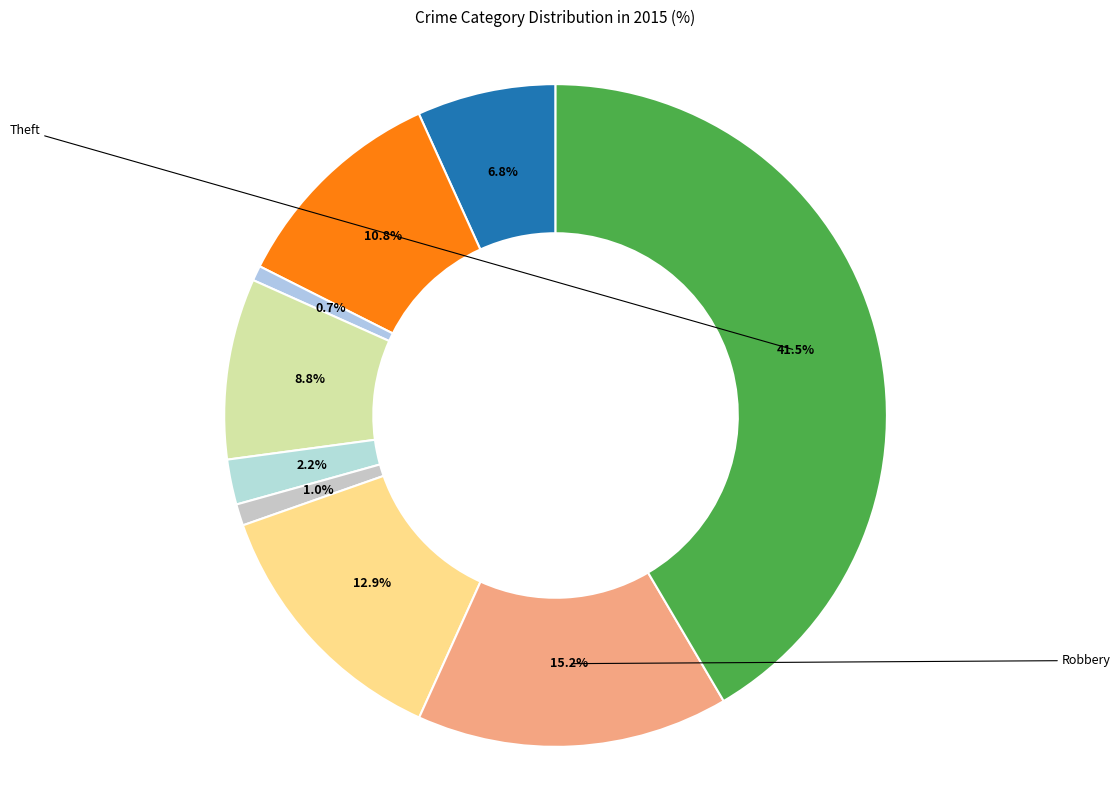

Which category has the smallest portion of the pie?

Arson